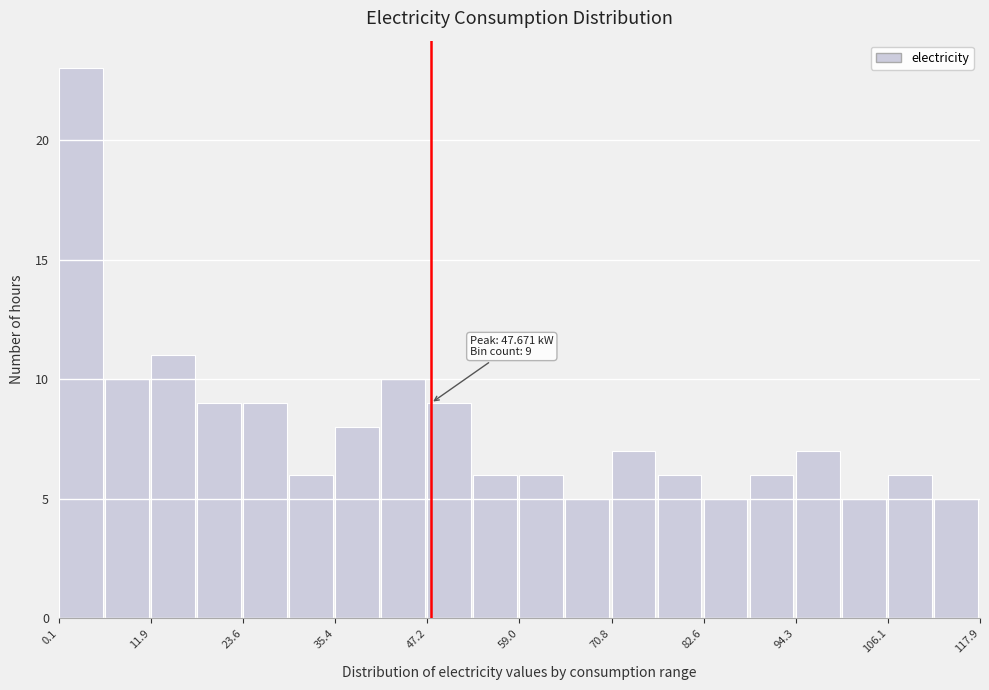

Read against the x-axis, roughly where is the centre of the tallest bar?

2